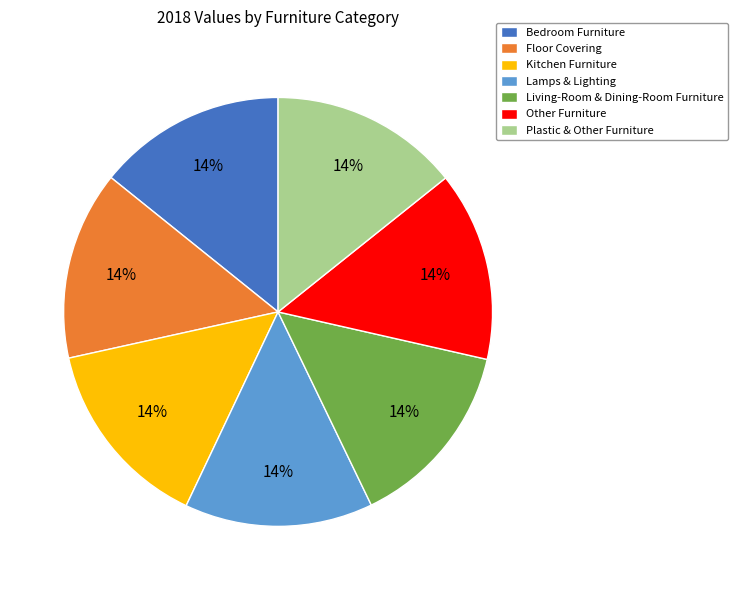

To the nearest percent, what percentage of the pie is Plastic & Other Furniture?

14%